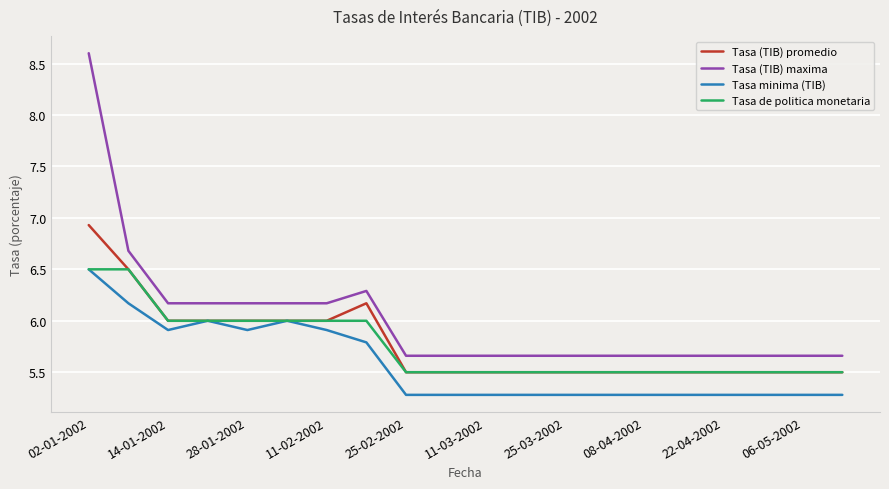

What is the minimum value shown in the chart?

5.3